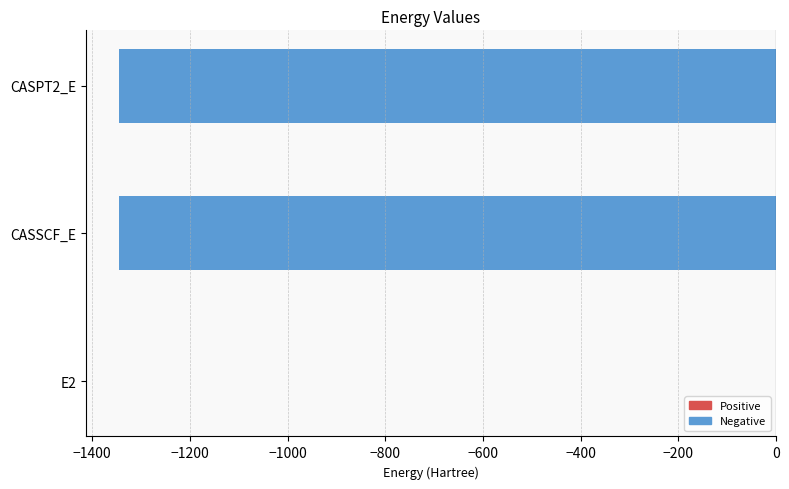

The chart shows a value of -567.7 at CASSCF_E. True or false?

False